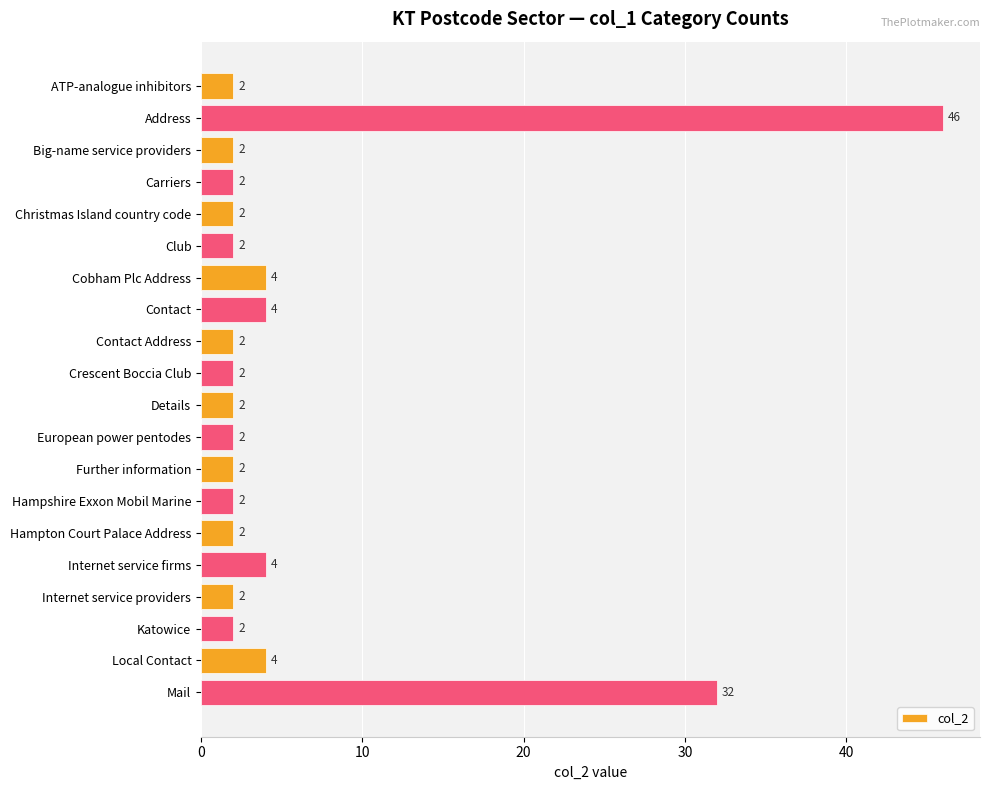

Where is the data nearest to the value 24?

Mail